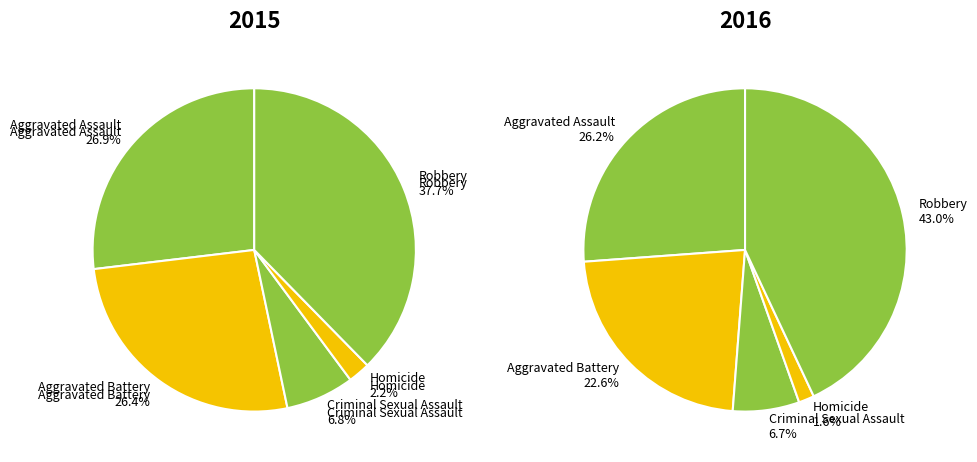

To the nearest percent, what portion does Criminal Sexual Assault represent?

7%